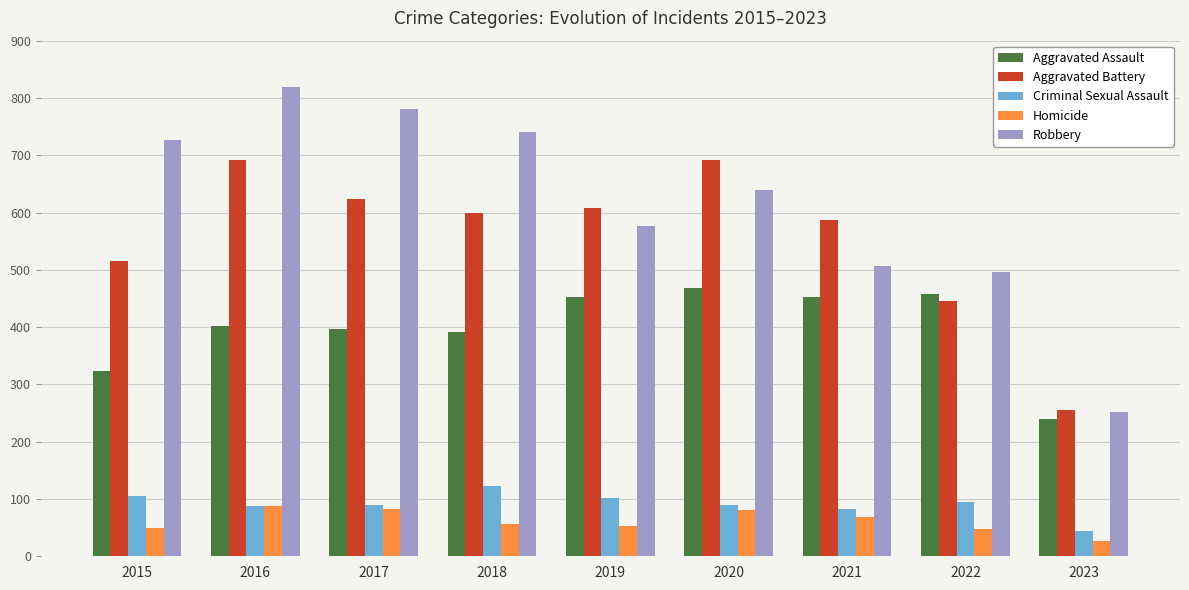

What are all the series names shown in the legend?

Aggravated Assault, Aggravated Battery, Criminal Sexual Assault, Homicide, Robbery